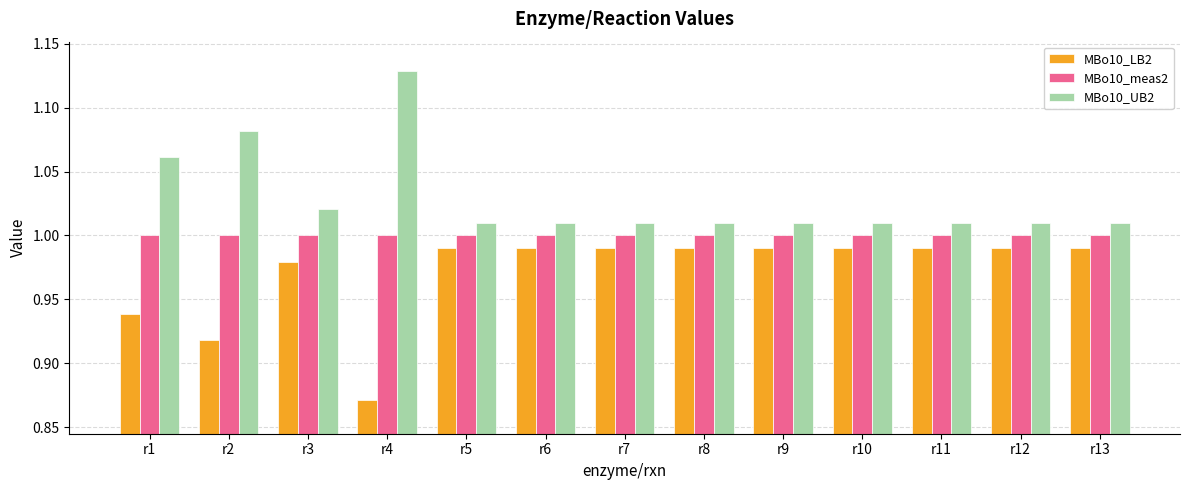

The MBo10_LB2 series shows 1.0 at r3. True or false?

True